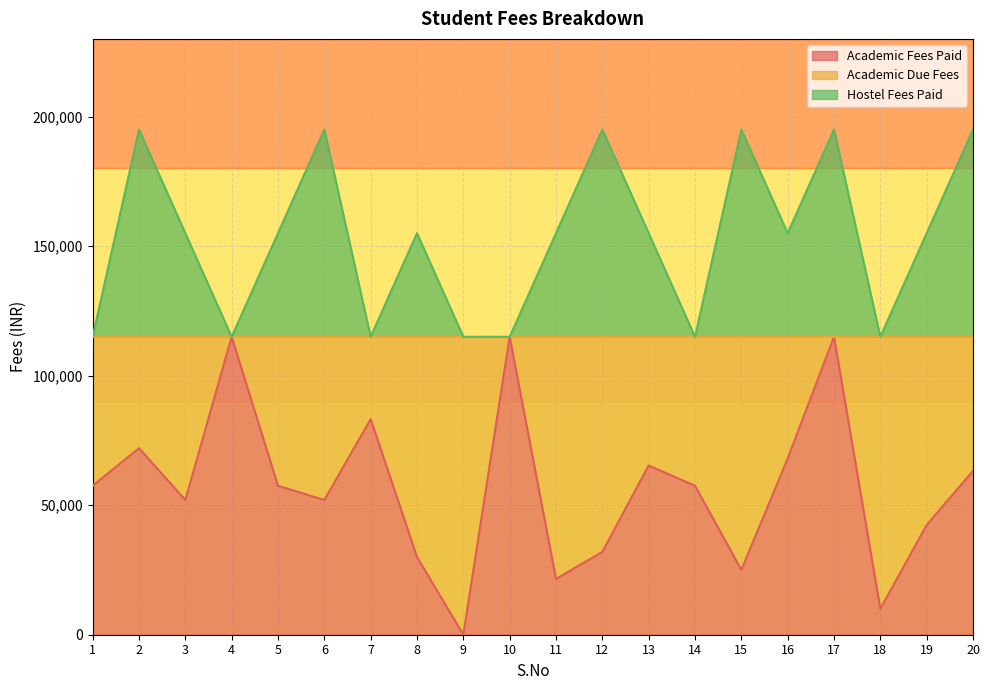

Reading left to right, extract all data points from this chart.

Academic Fees Paid: 1=57500	2=72000	3=52000	4=115000	5=57500	6=52000	7=83240	8=30000	9=0	10=115000	11=21535	12=32000	13=65324	14=57500	15=25000	16=68000	17=115000	18=10000	19=42350	20=63250
Hostel Fees Paid: 1=115000	2=195000	3=155000	4=115000	5=155000	6=195000	7=115000	8=155000	9=115000	10=115000	11=155000	12=195000	13=155000	14=115000	15=195000	16=155000	17=195000	18=115000	19=155000	20=195000